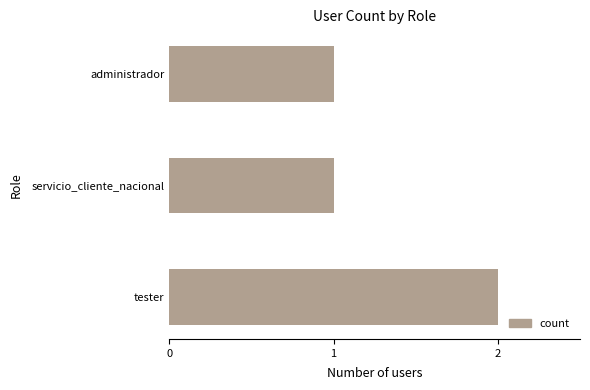

Does the chart contain stacked bars?

No